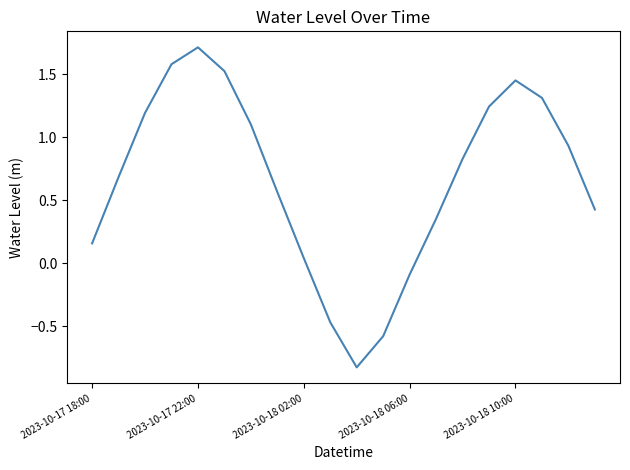

What is the smallest value displayed?

-0.8